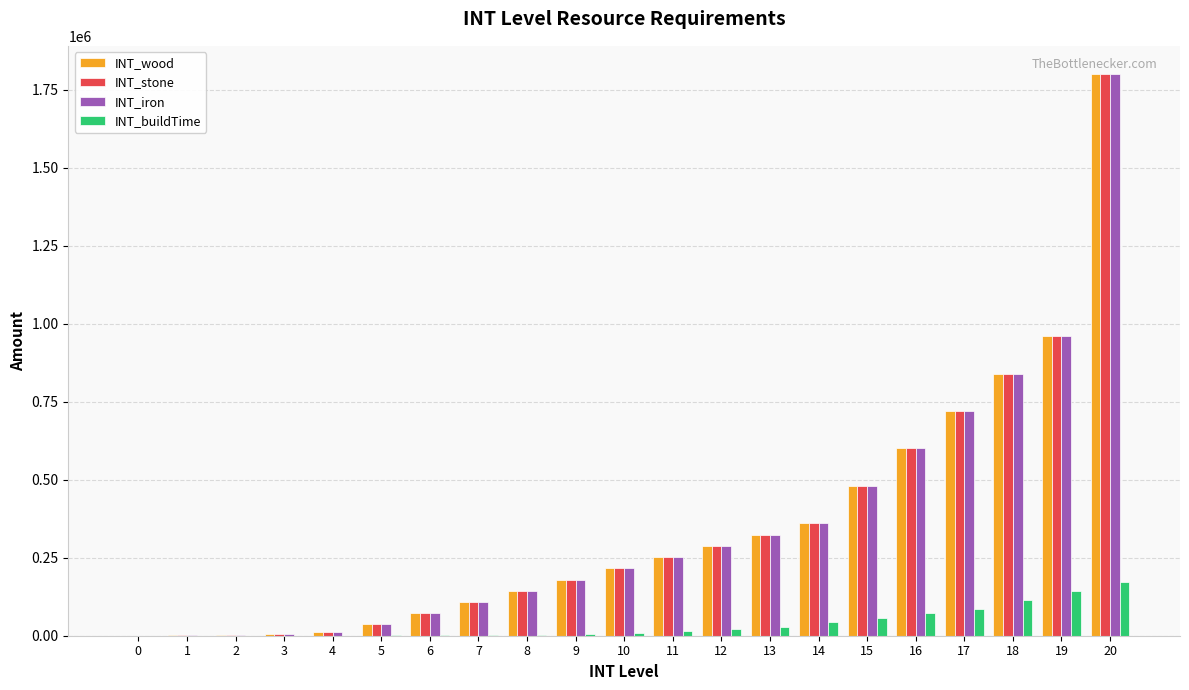

The INT_iron series shows 614446 at 0. True or false?

False